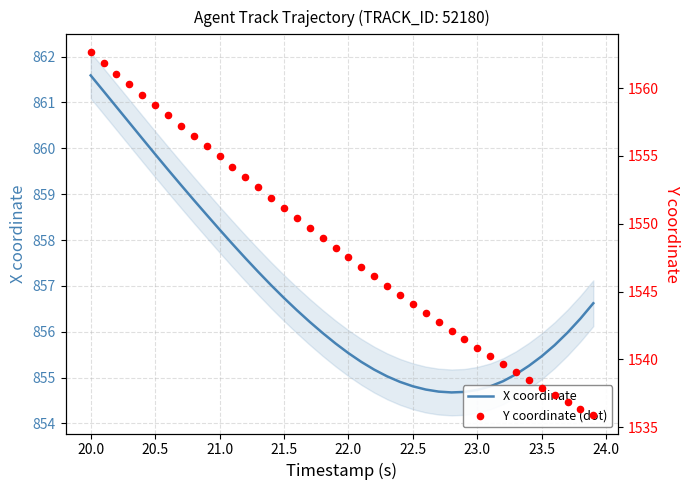

What is the minimum value for X coordinate?

854.7